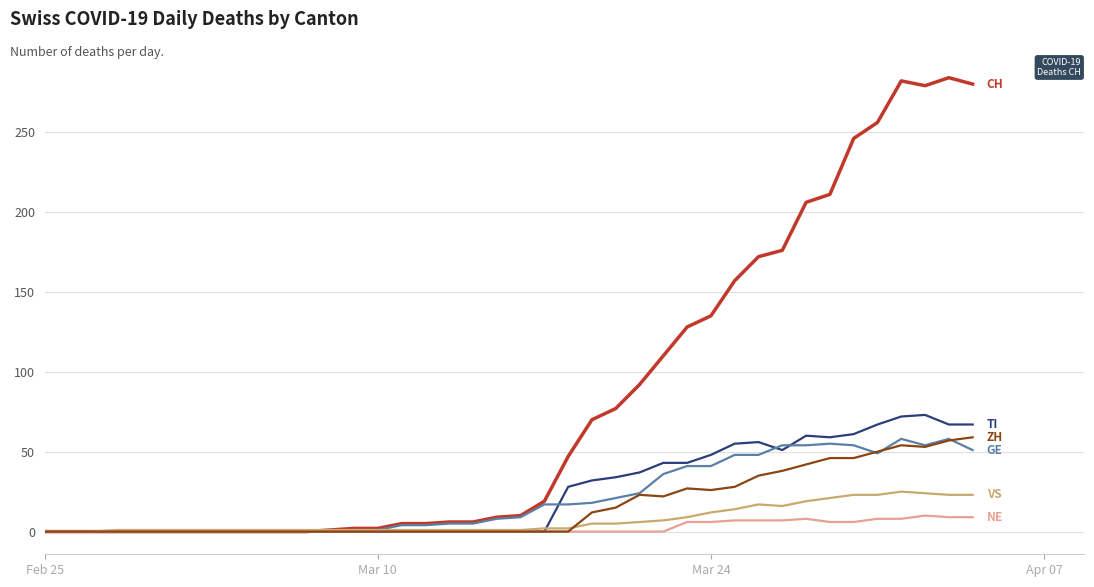

What is the greatest value displayed?

284